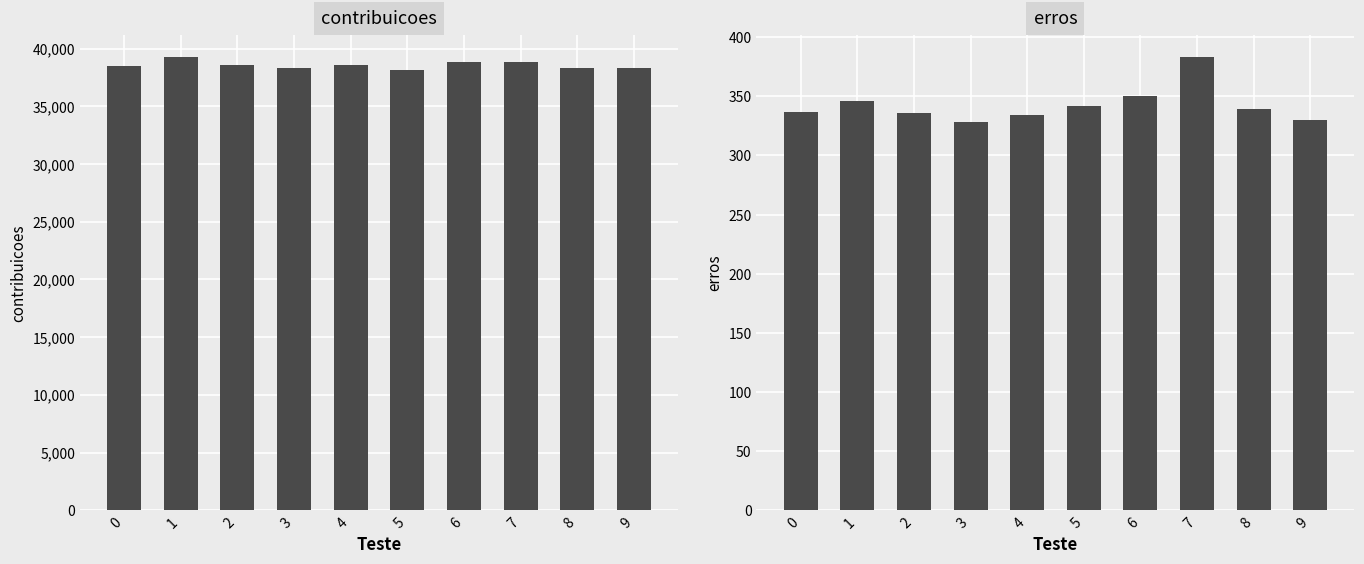

Is the value of erros at 9 greater than the value of contribuicoes at 0?

No